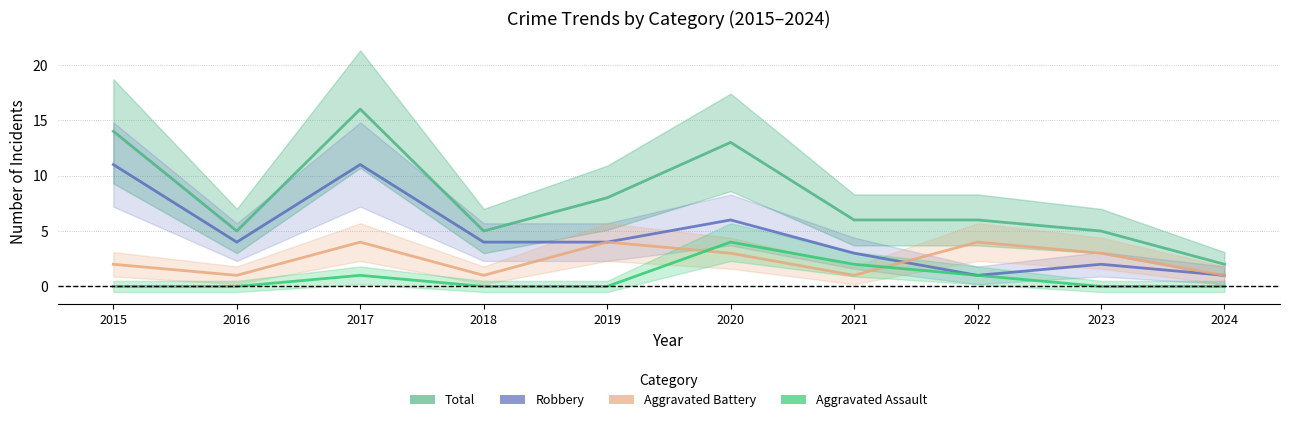

What is the value of the Total point at the 3rd from the left?

16